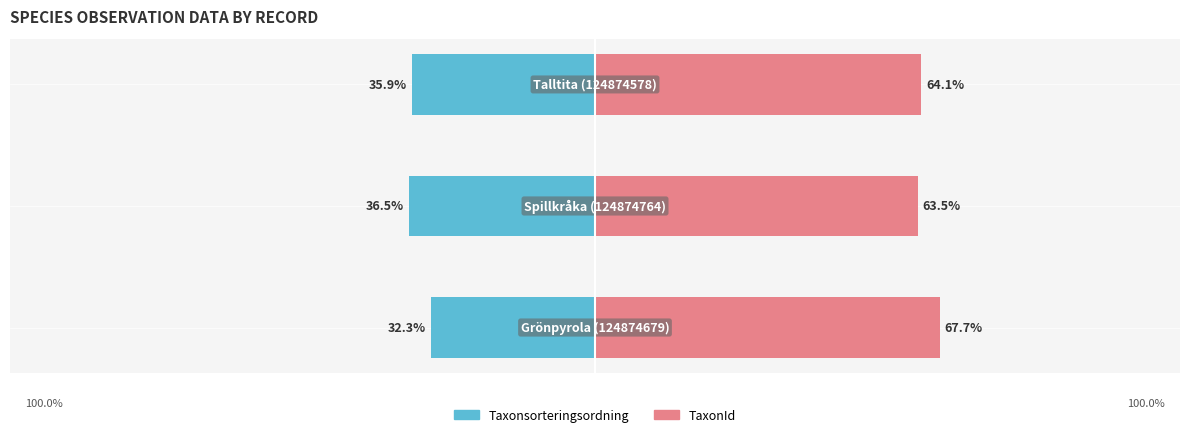

List the series in order of their peak value, highest first.

TaxonId, Taxonsorteringsordning